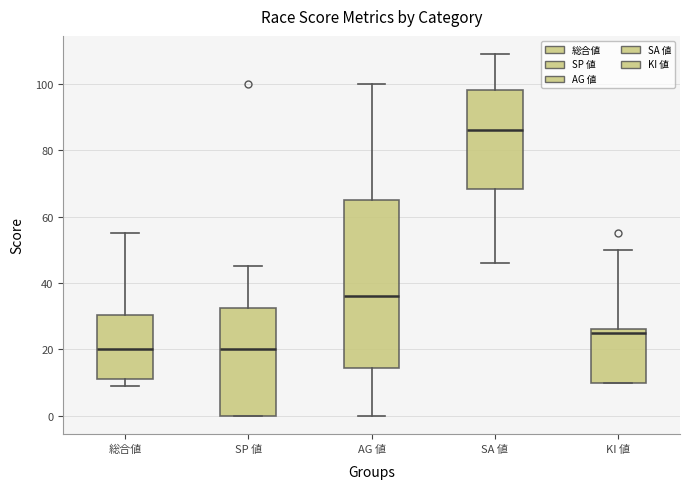

Where does the upper whisker of the box for SA 値 end on the y-axis? The values are not printed on the chart, so give them approximately, as read against the axis.

110